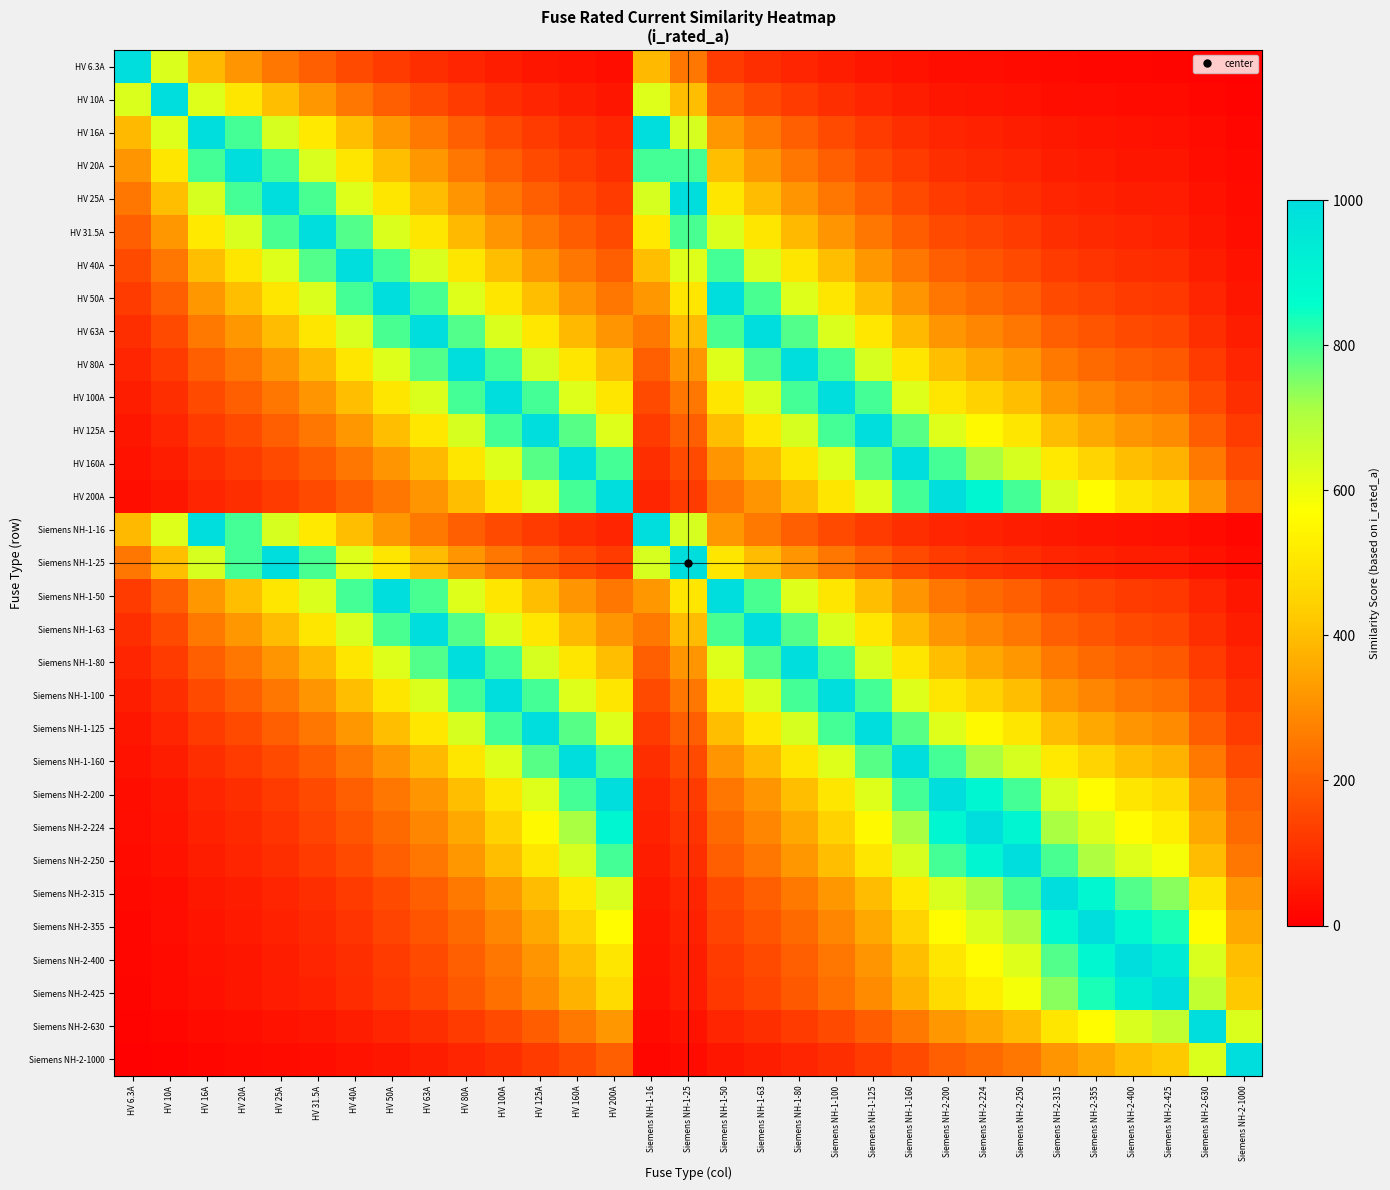

Count the number of categories in the chart.

31